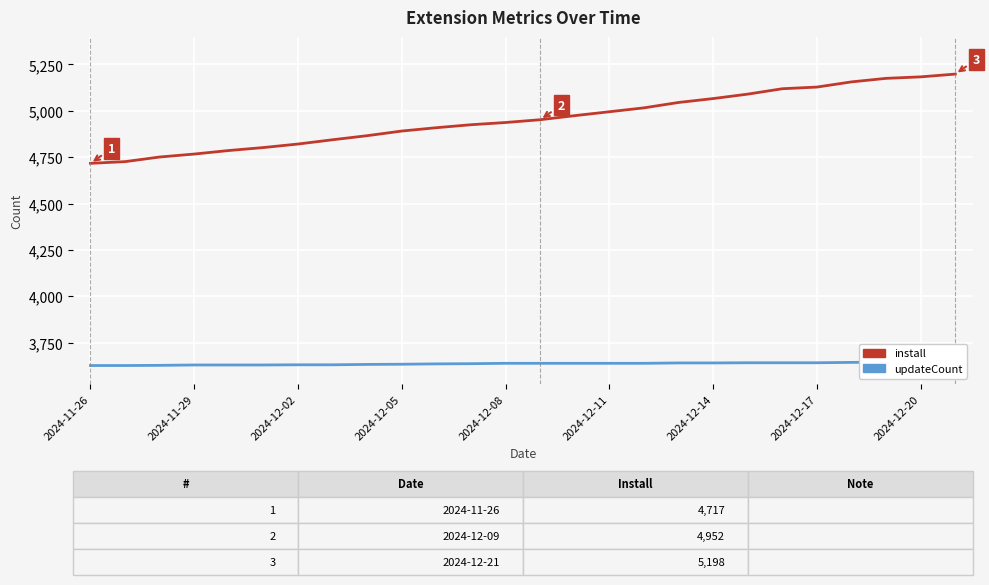

Is it true that install equals 8642 at 23?

False